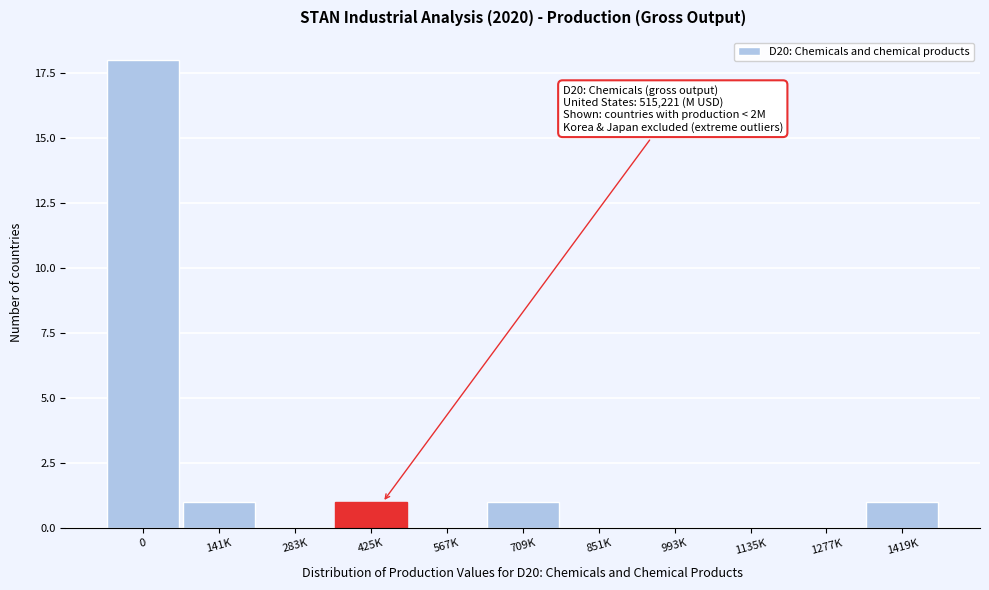

Reading right to left, extract all data points from this chart.

1419K=1	1277K=0	1135K=0	993K=0	851K=0	709K=1	567K=0	425K=1	283K=0	141K=1	0=18